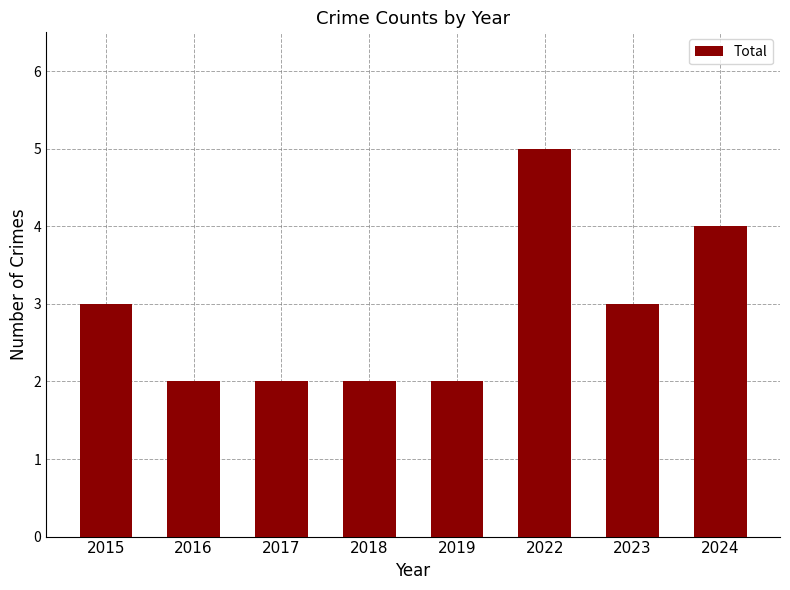

What is the maximum value shown in the chart?

5